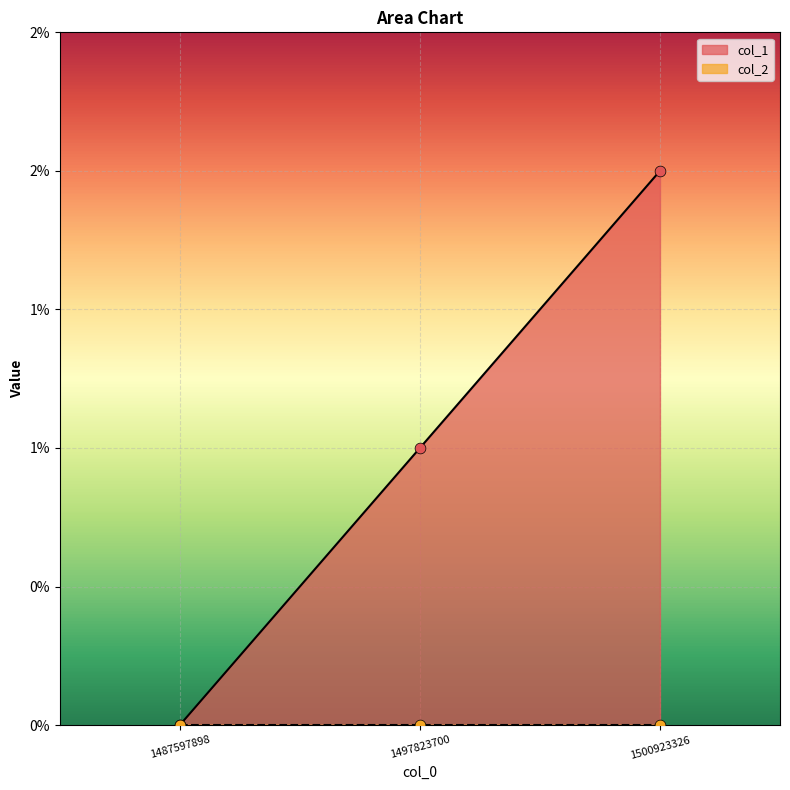

Which has a higher value, 1497823700 or 1500923326?

1500923326